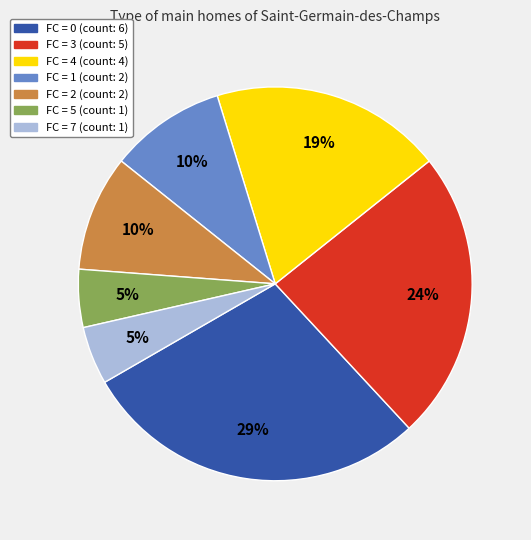

Does any single category account for the majority?

No